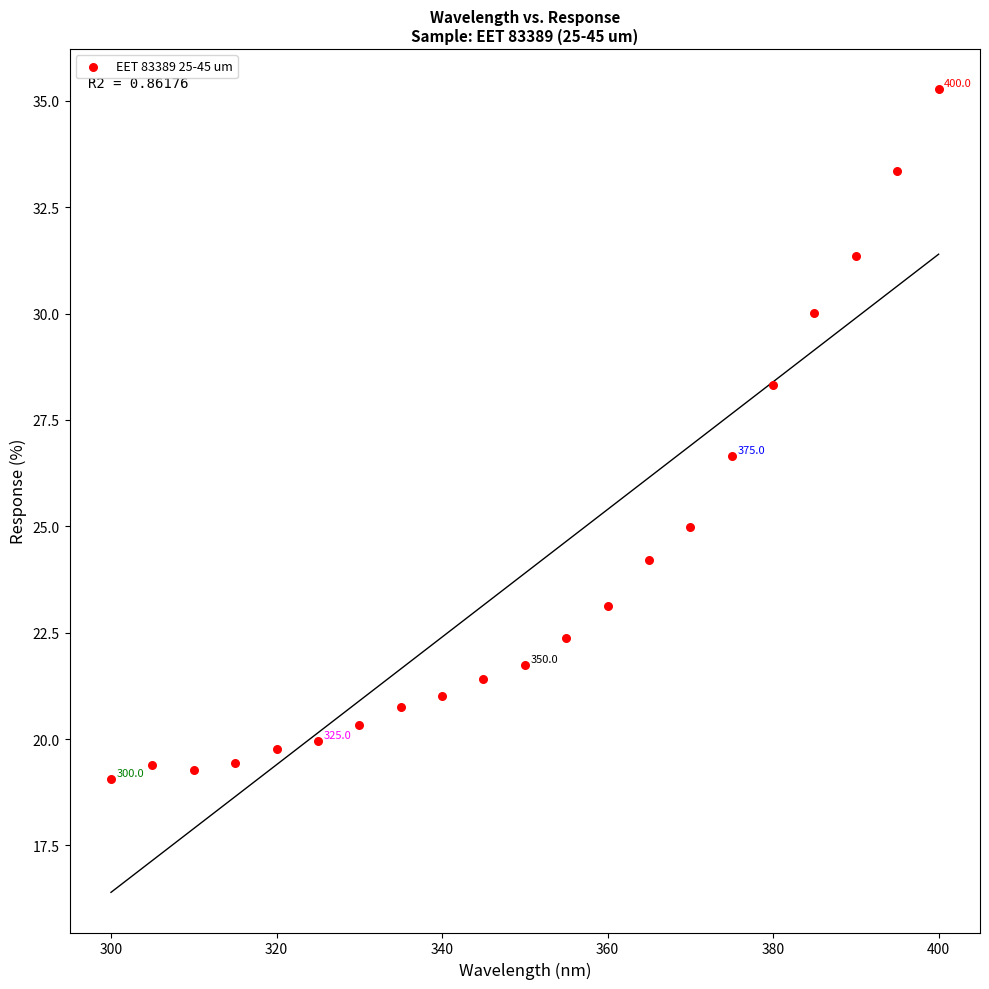

What Y value in the scatter plot is closest to 27?

26.7